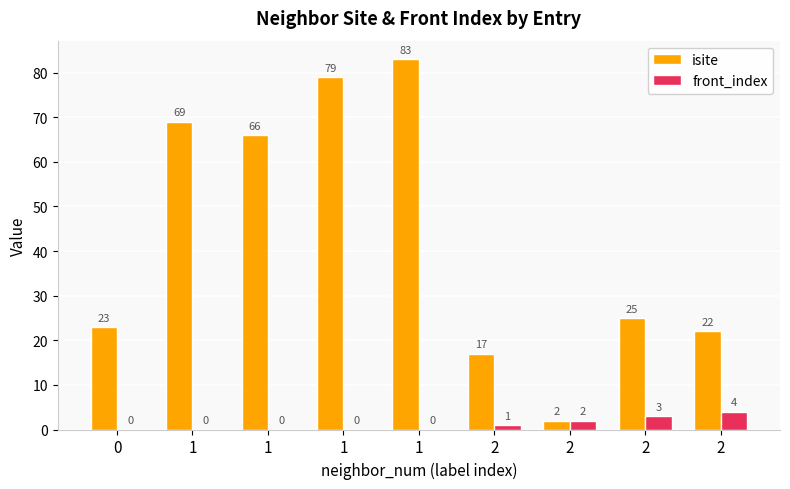

What is the sum of all front_index values?

10